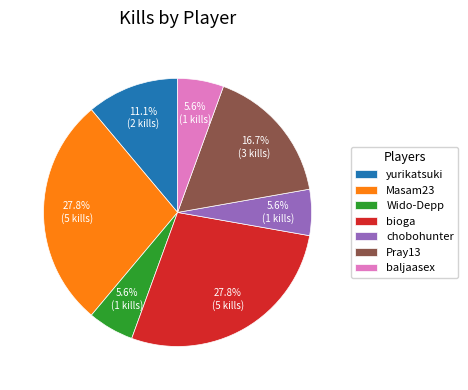

Does Masam23 represent more than half of the total?

No